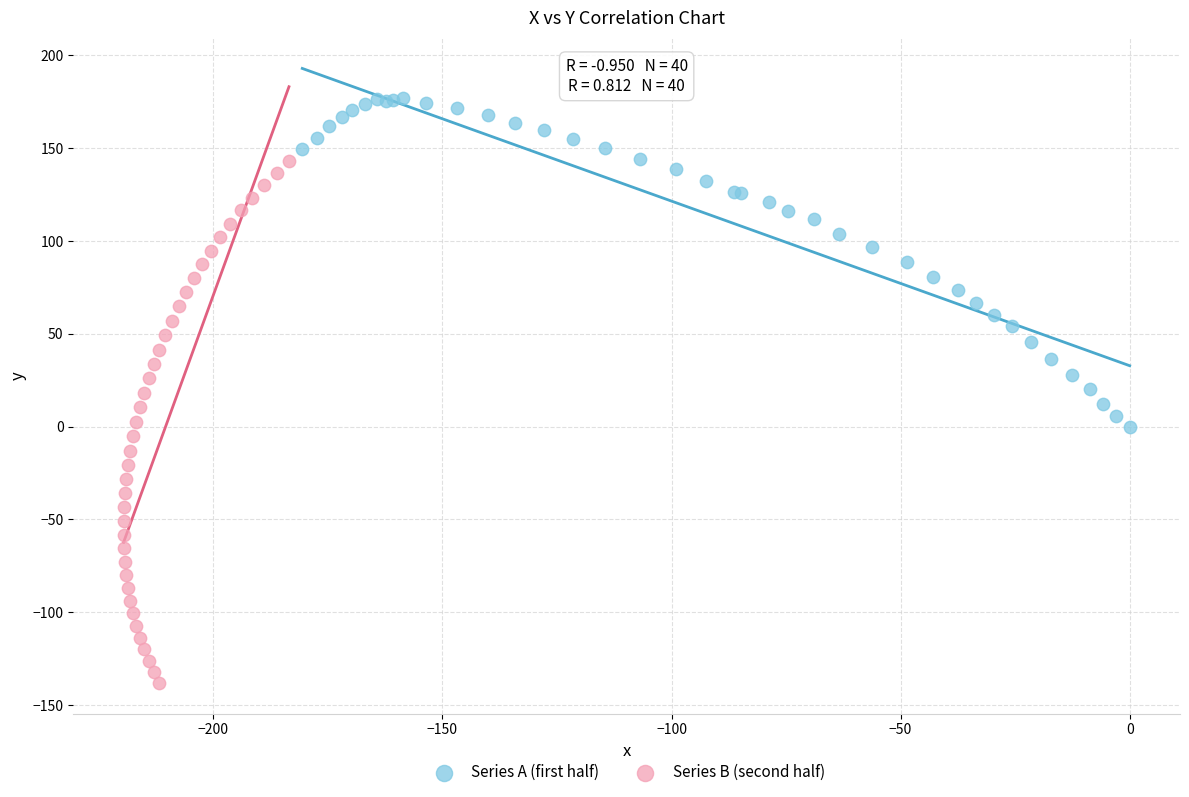

Which series contains the lowest Y value?

Series B (second half)